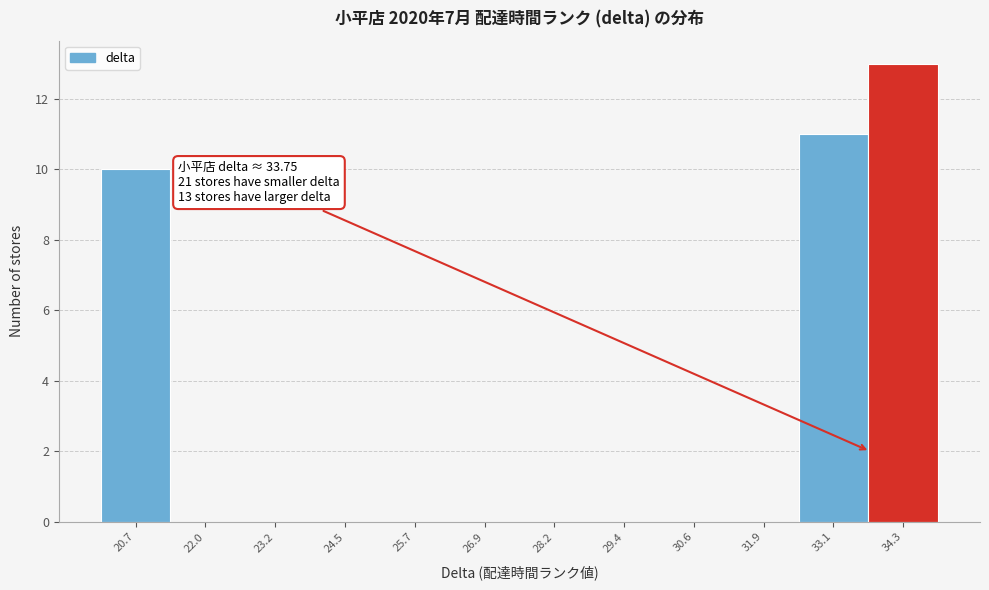

Over which range of the x-axis is the bar tallest?

33.8 to 35.0